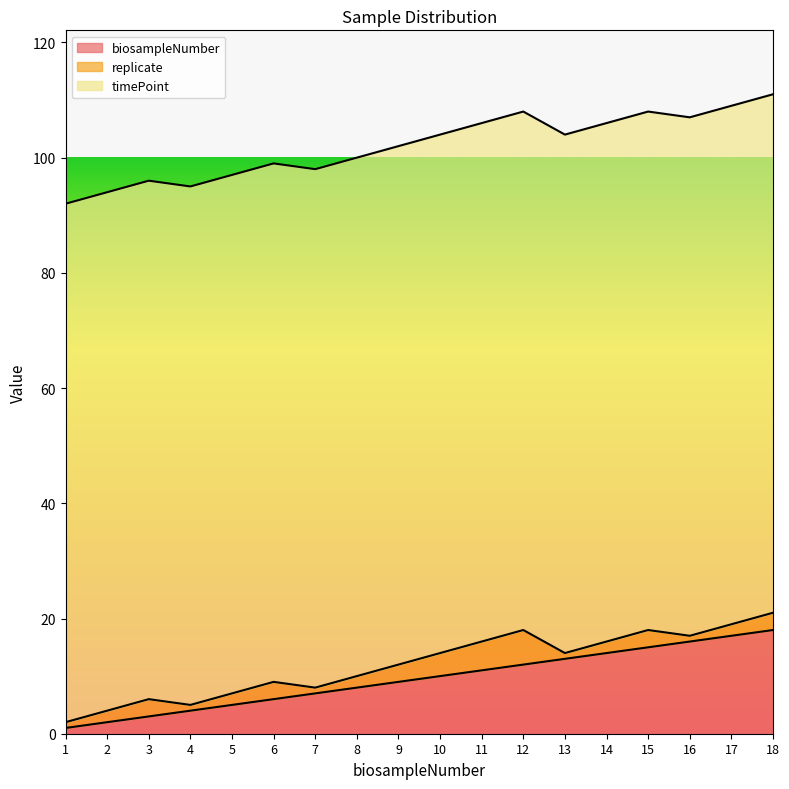

True or false: replicate and biosampleNumber cross at least once.

False